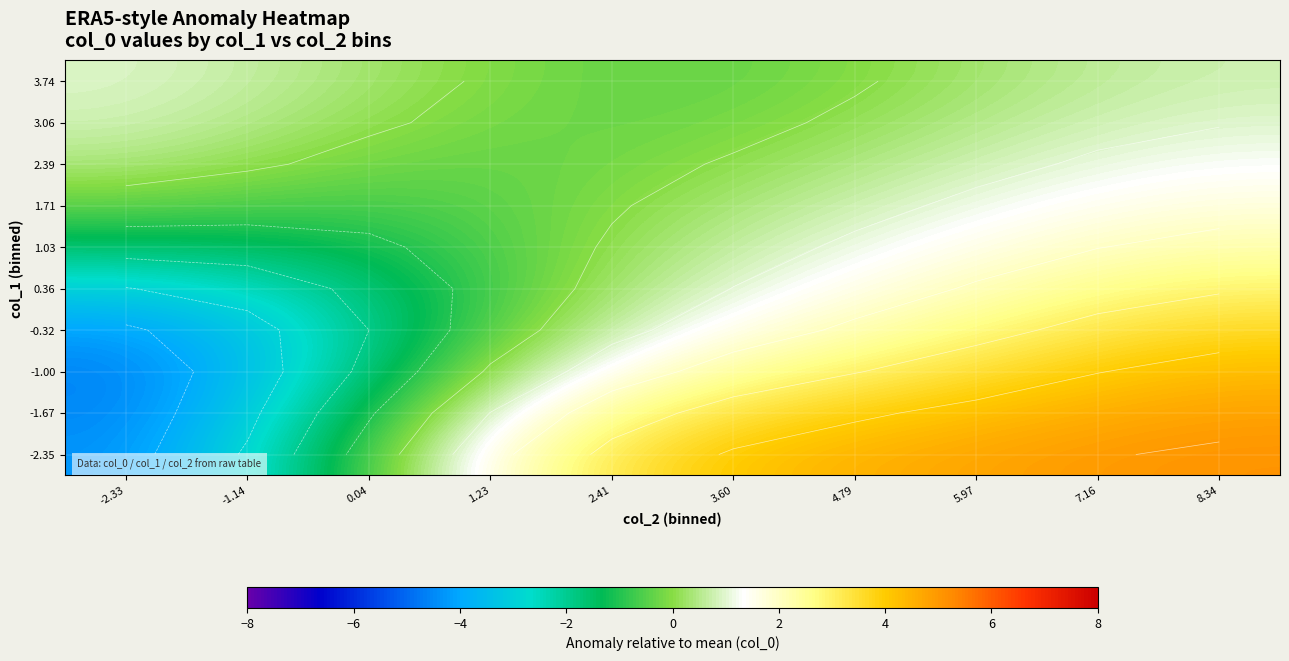

What value does the 0.36 series have at 2.41?

0.3